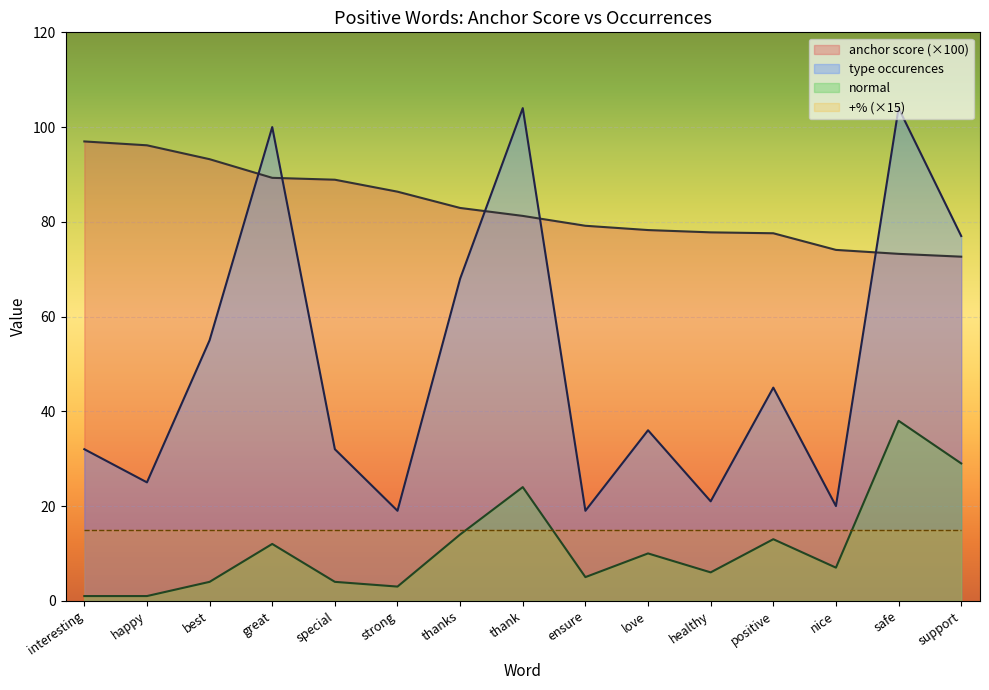

The value of type occurences at best is 26.9. True or false?

False